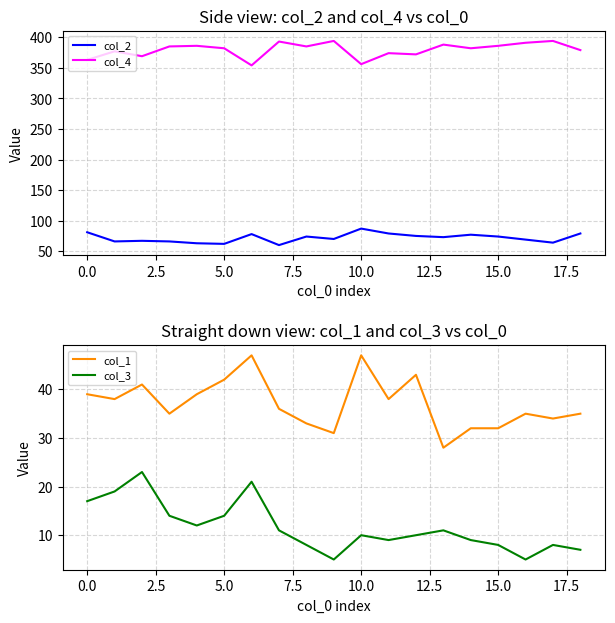

What value does the col_2 series have at 0.0, to the nearest 10?

80